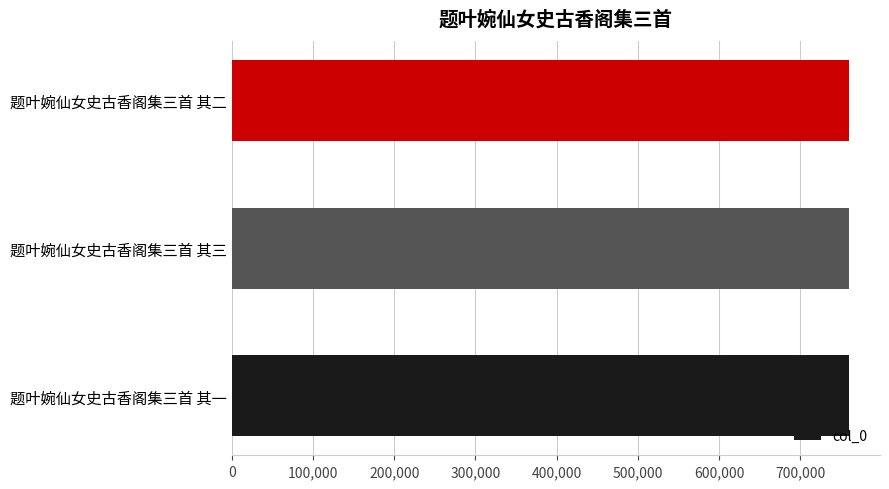

What is the greatest value displayed?

759899